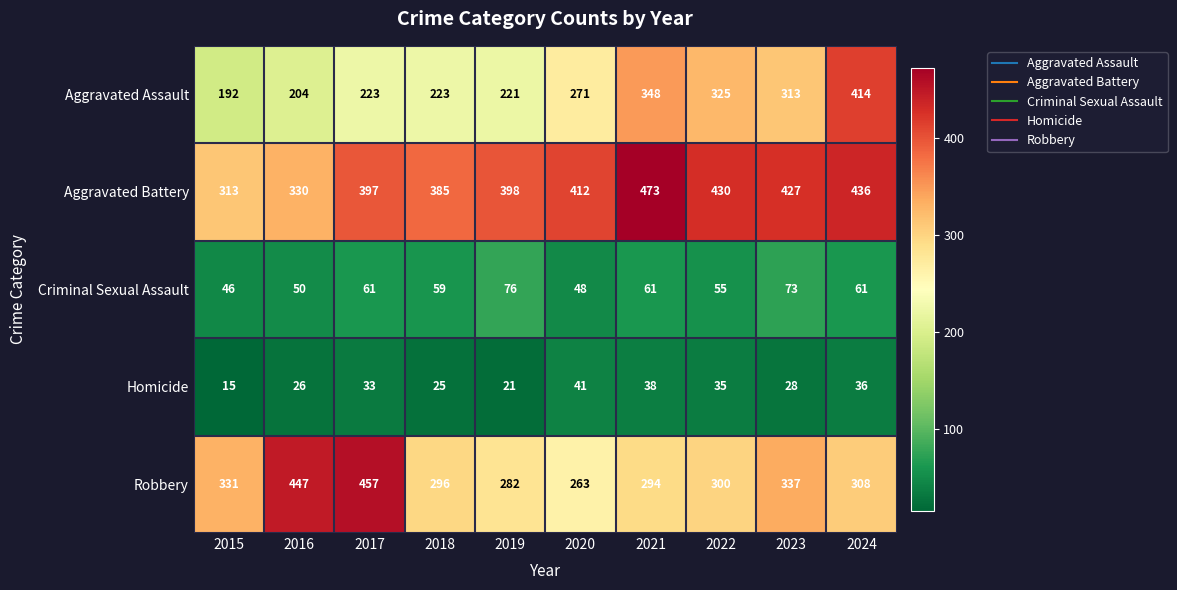

At which category is the sum across all series the highest?

2024